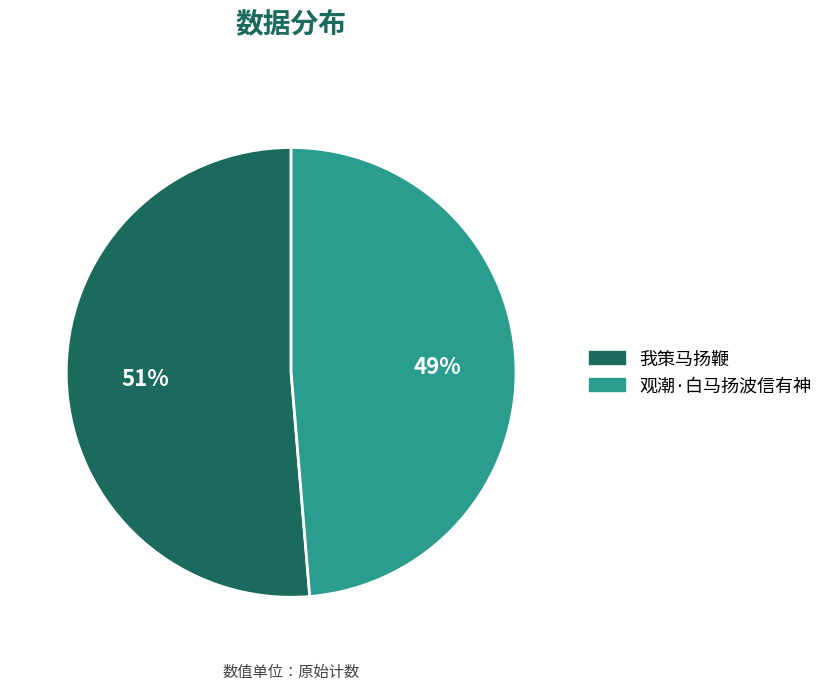

What is the largest slice in the pie chart?

我策马扬鞭